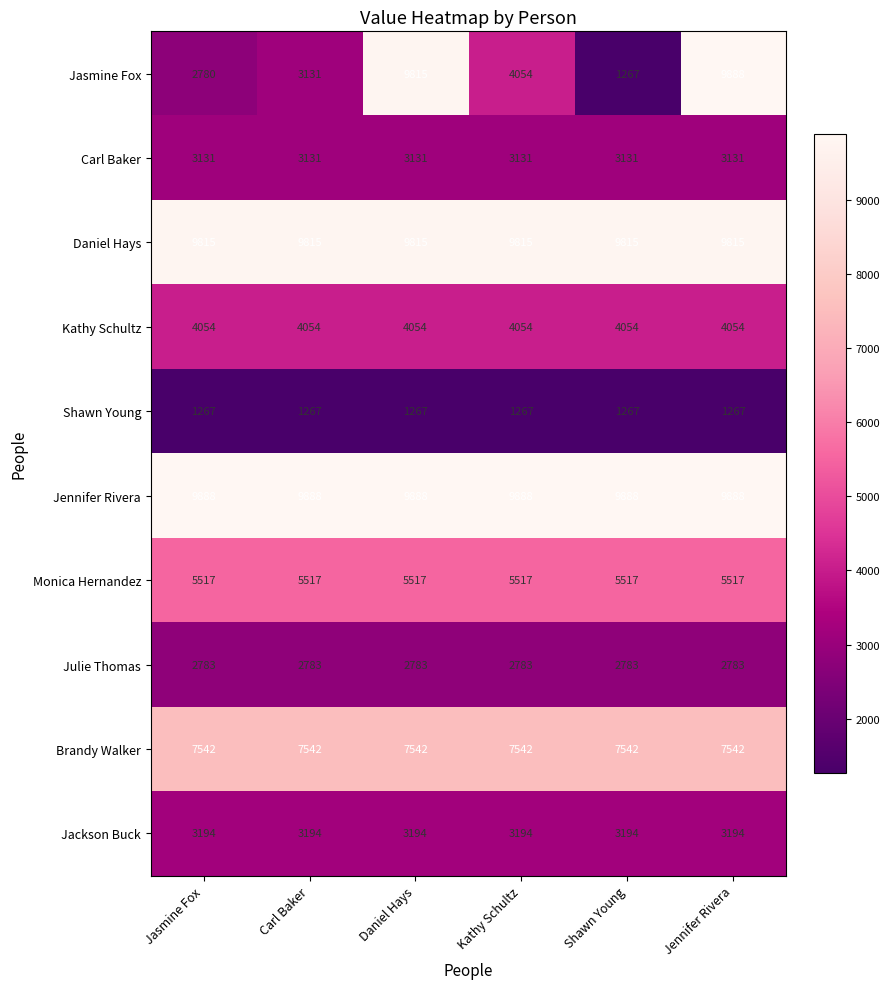

What value does the Jackson Buck series have at Jasmine Fox?

3194